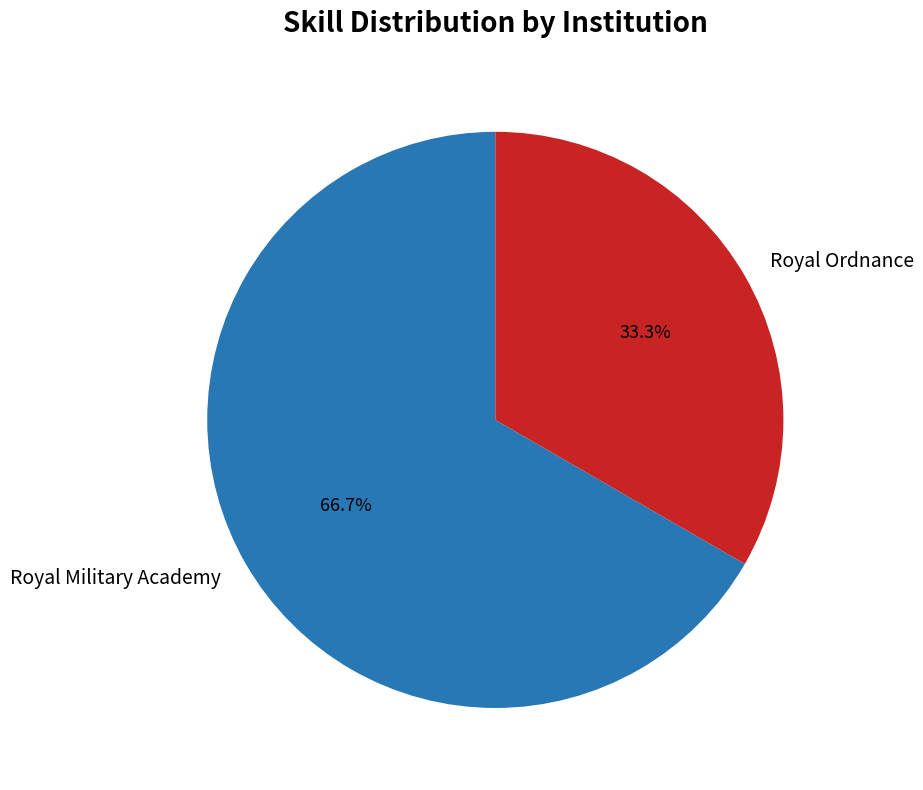

Is it true that Royal Military Academy is 58% of the pie?

False